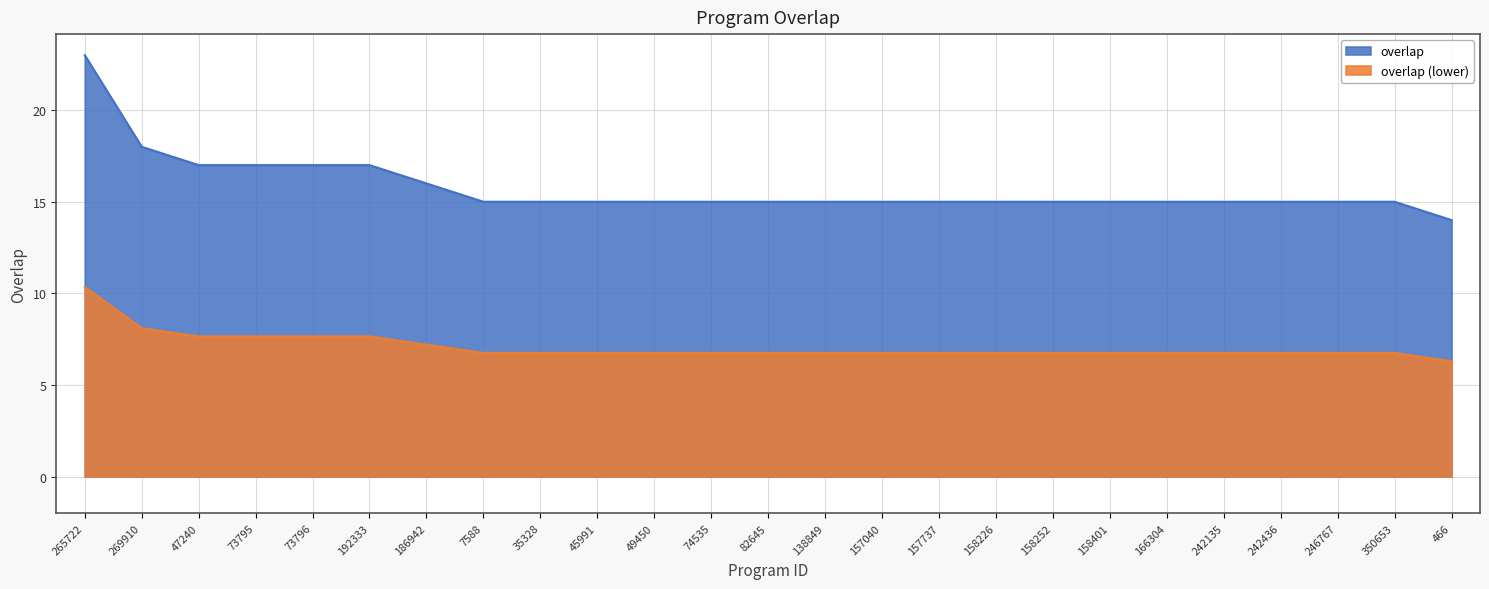

What is the label of the 1st point from the left?

265722